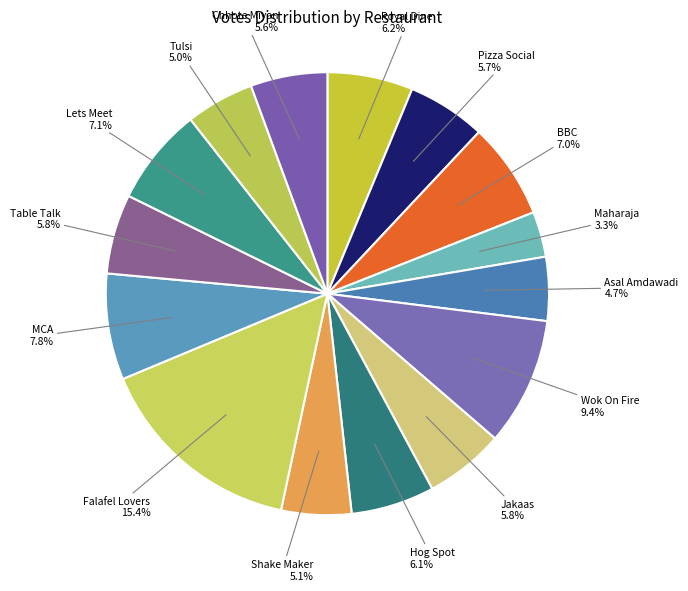

Does Jakaas represent more than half of the total?

No